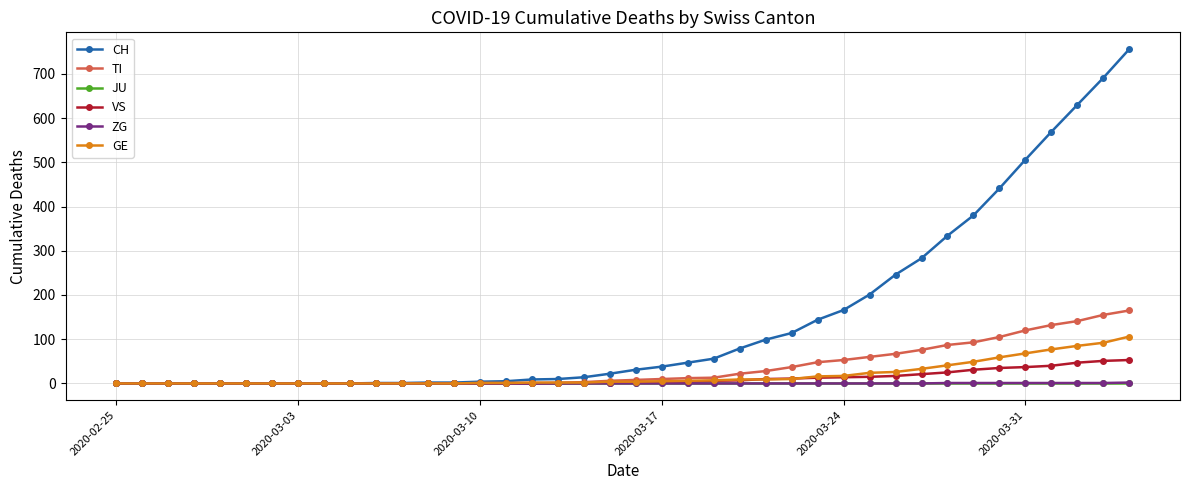

Which series has the largest total across all categories?

CH